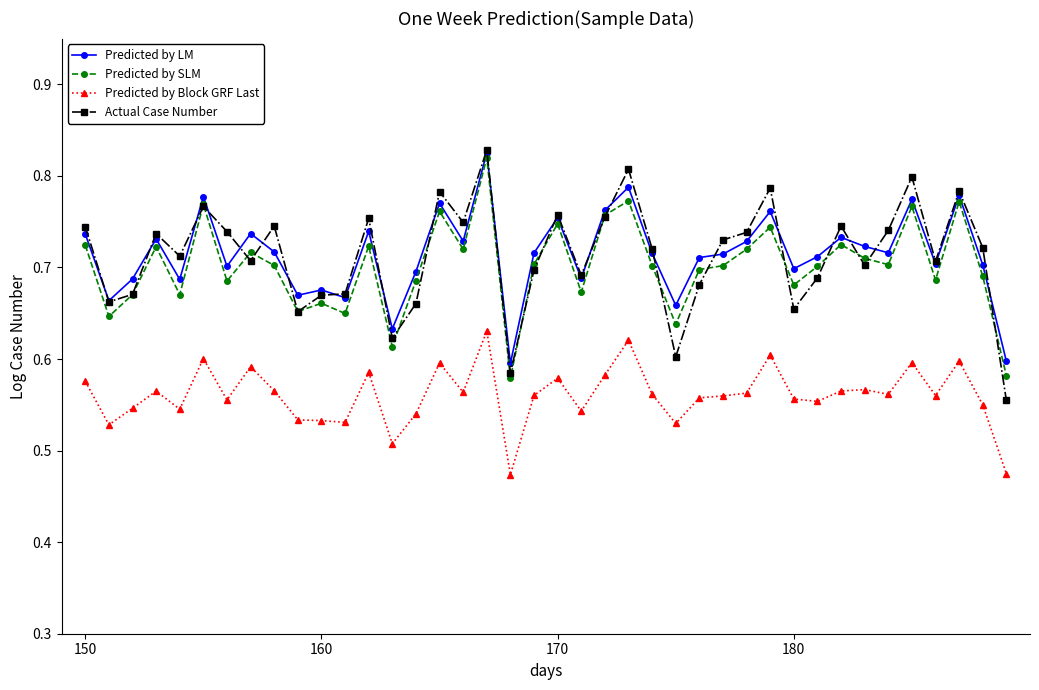

True or false: Predicted by LM and Predicted by Block GRF Last intersect in this chart.

False